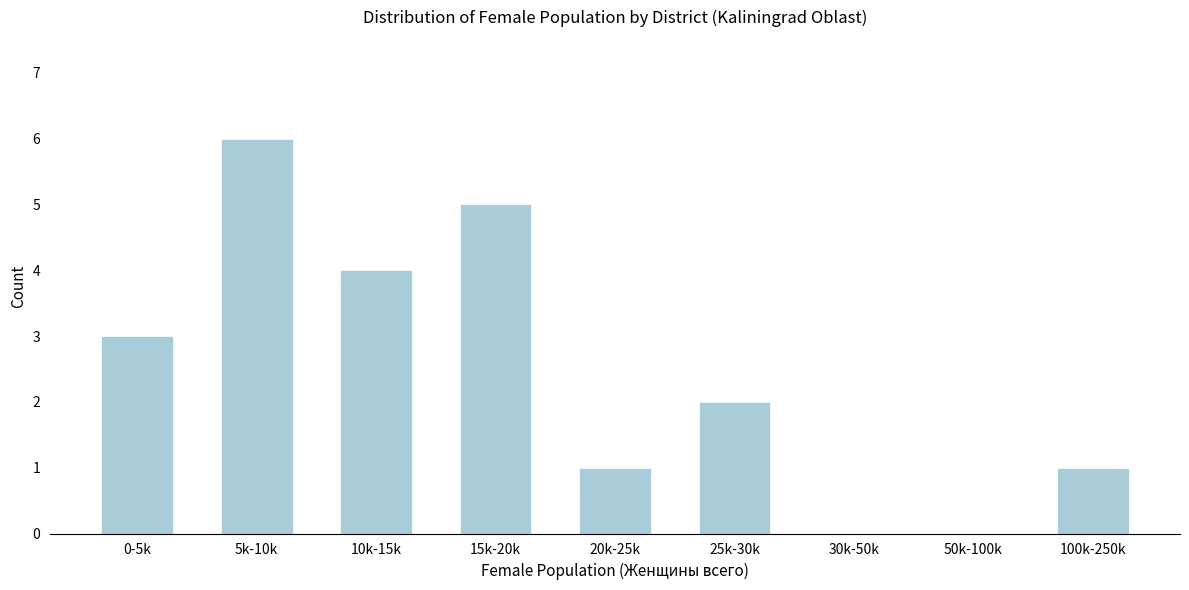

Reading left to right, list all the values displayed in this chart.

0-5k=3	5k-10k=6	10k-15k=4	15k-20k=5	20k-25k=1	25k-30k=2	30k-50k=0	50k-100k=0	100k-250k=1